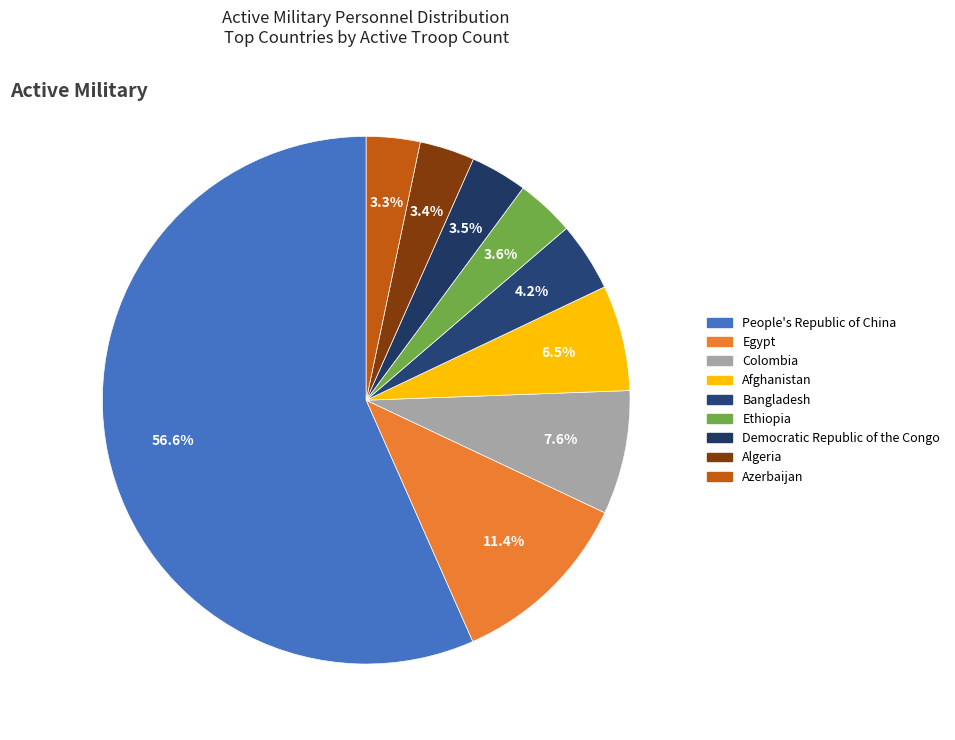

To the nearest percent, what is the difference between the Azerbaijan and Bangladesh slice percentages?

1%